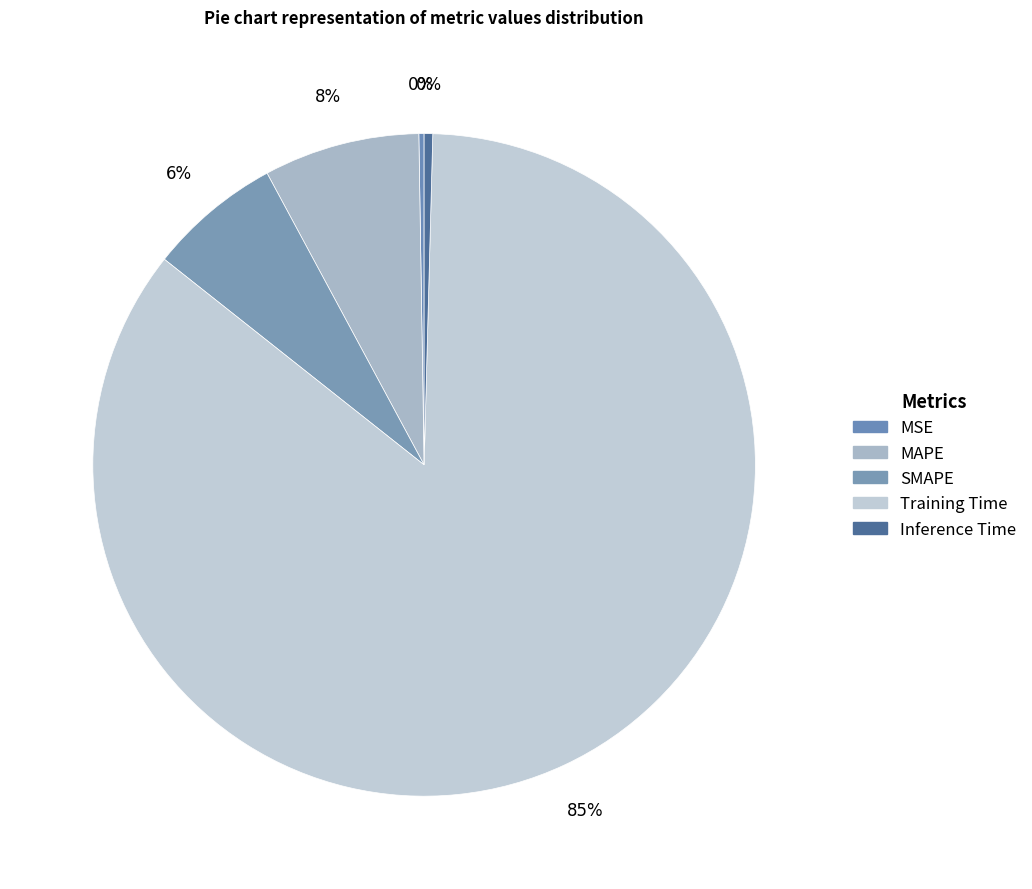

To the nearest percent, what is the difference between the Inference Time and SMAPE slice percentages?

6%